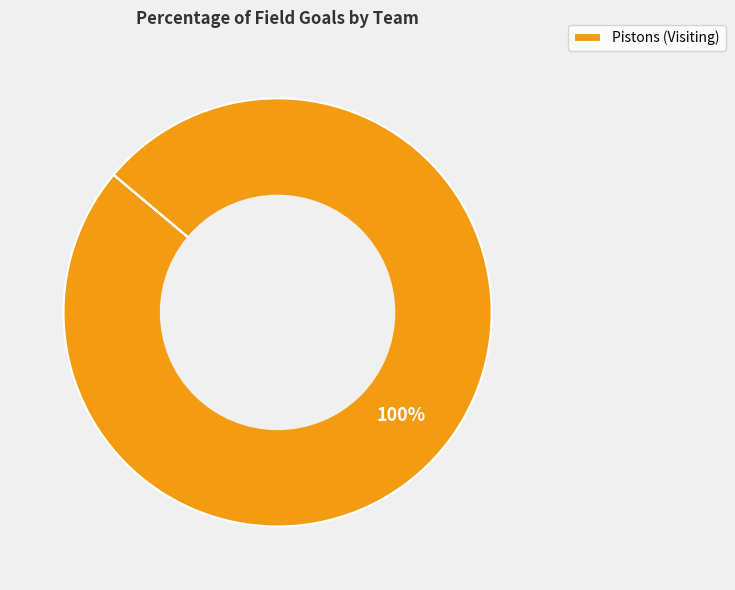

Which slice represents more than half of the pie?

Pistons (Visiting)